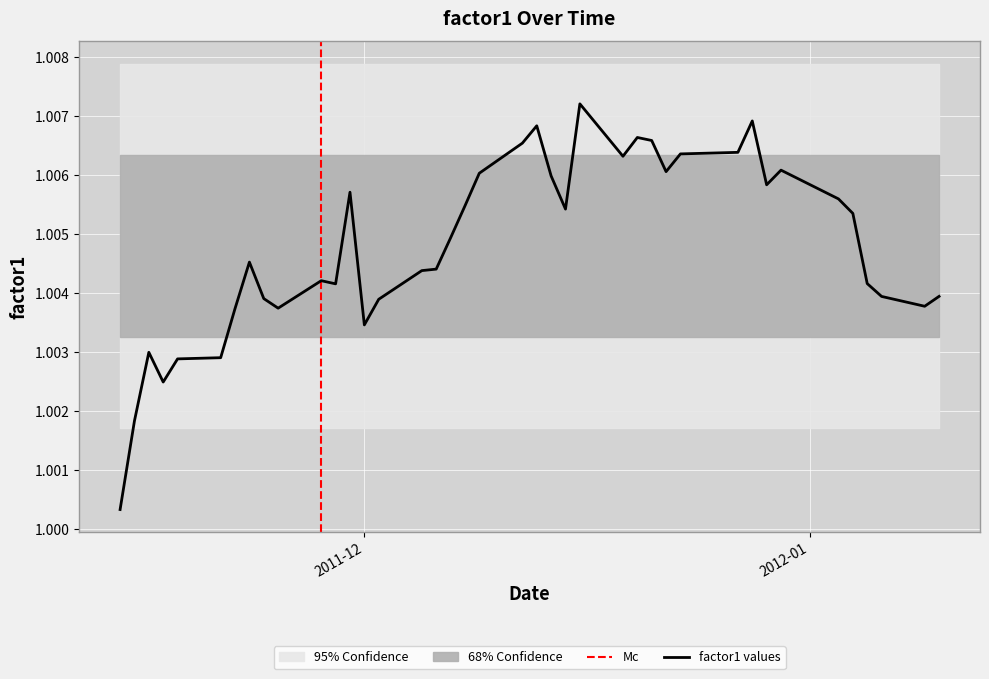

The chart shows a value of 0.3 at 33. True or false?

False